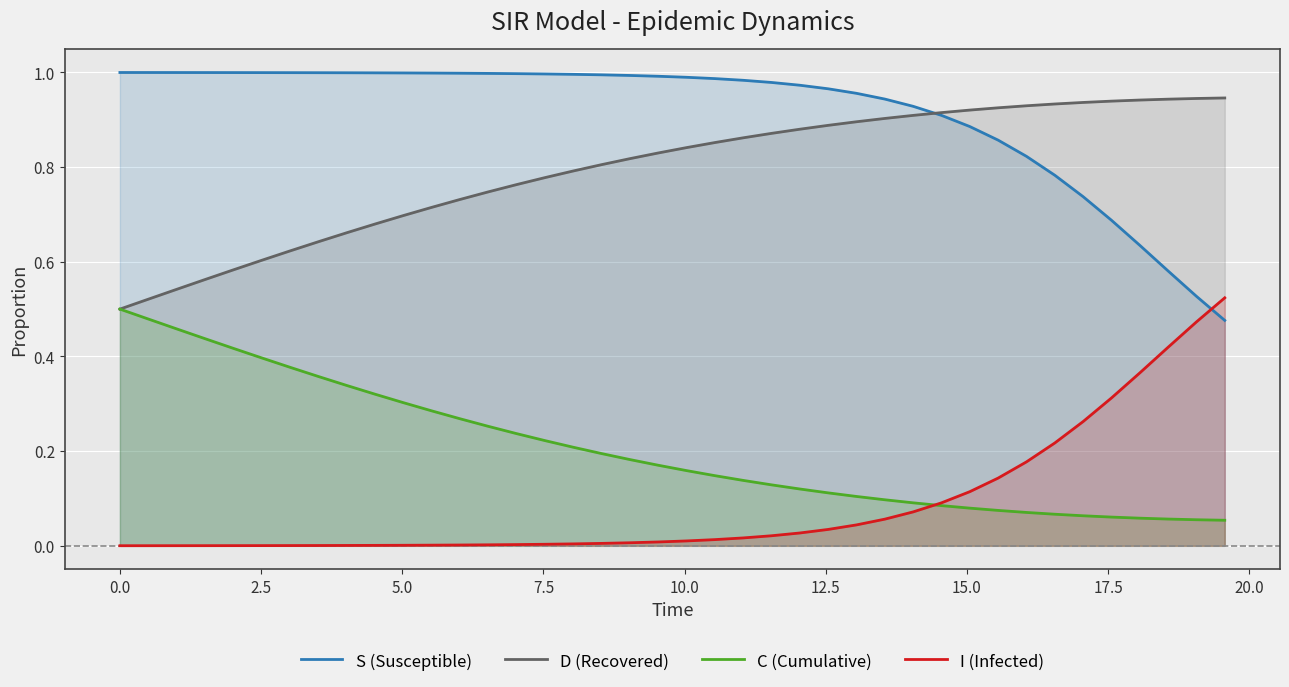

True or false: C (Cumulative) has more than 0 points higher than both neighbors.

False